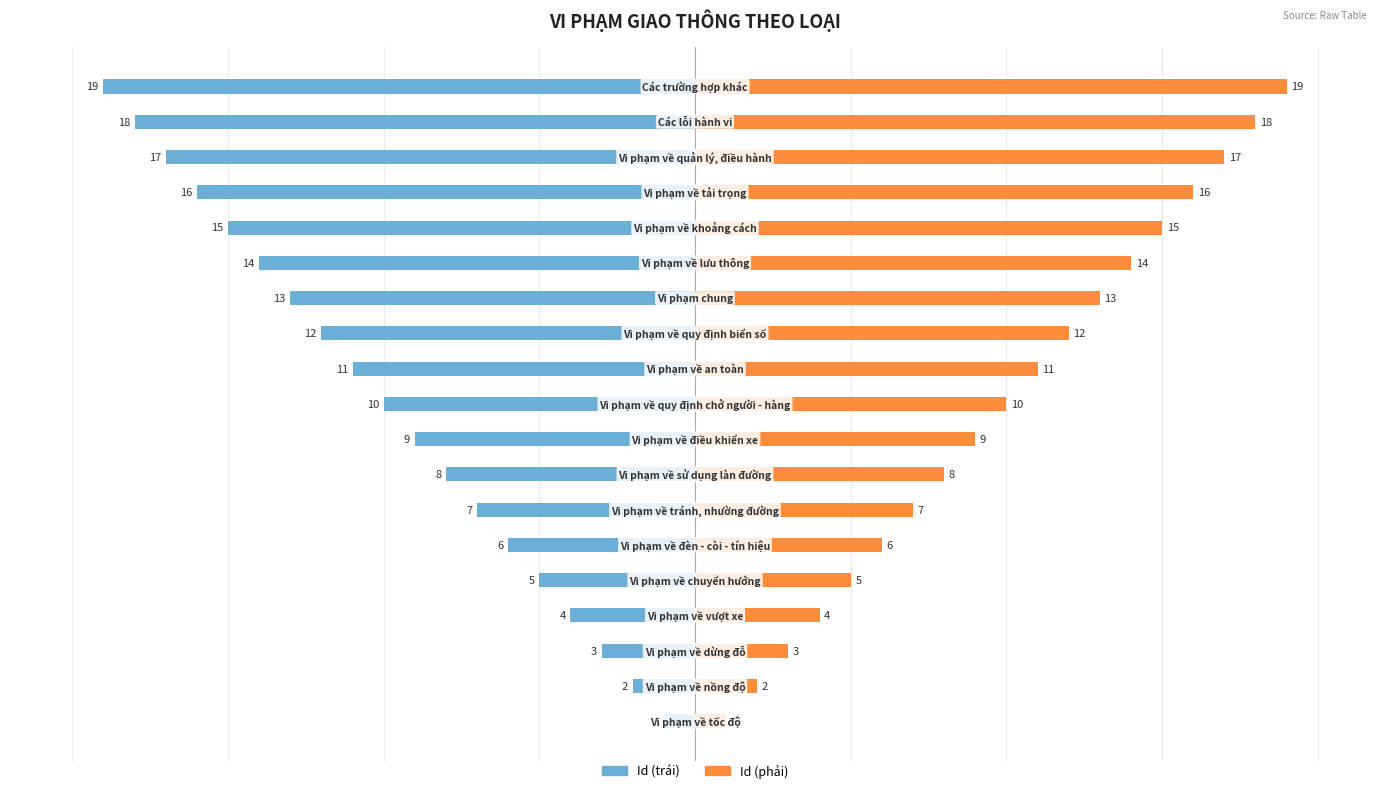

Which series has the widest spread of values?

Id (trái)